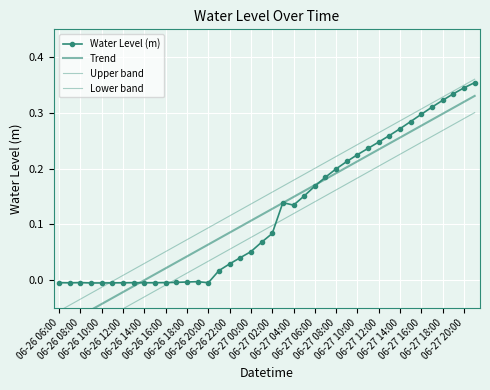

What are all the series names shown in the legend?

Water Level (m), Trend, Upper band, Lower band